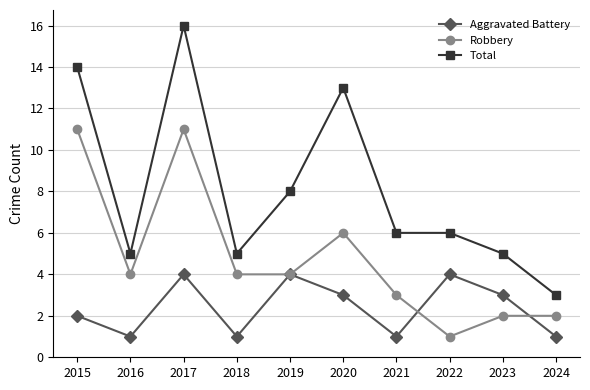

Reading right to left, list all the values displayed in this chart.

Aggravated Battery: 2024=1	2023=3	2022=4	2021=1	2020=3	2019=4	2018=1	2017=4	2016=1	2015=2
Robbery: 2024=2	2023=2	2022=1	2021=3	2020=6	2019=4	2018=4	2017=11	2016=4	2015=11
Total: 2024=3	2023=5	2022=6	2021=6	2020=13	2019=8	2018=5	2017=16	2016=5	2015=14